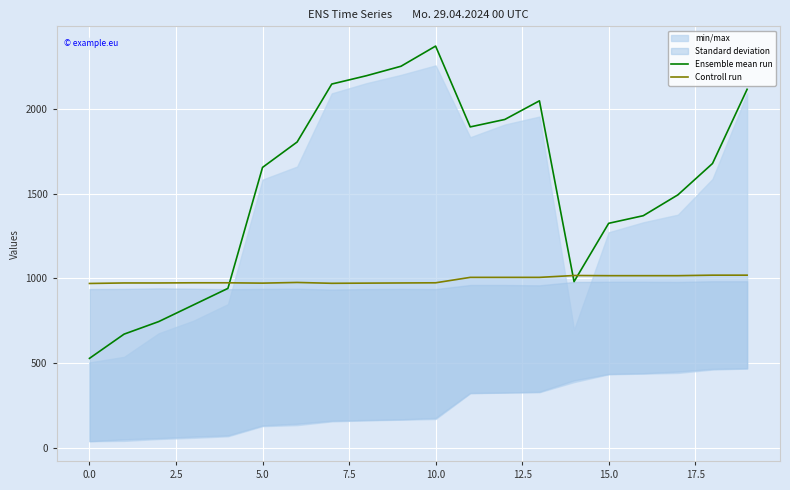

Does the chart display data point markers on the line(s)?

No